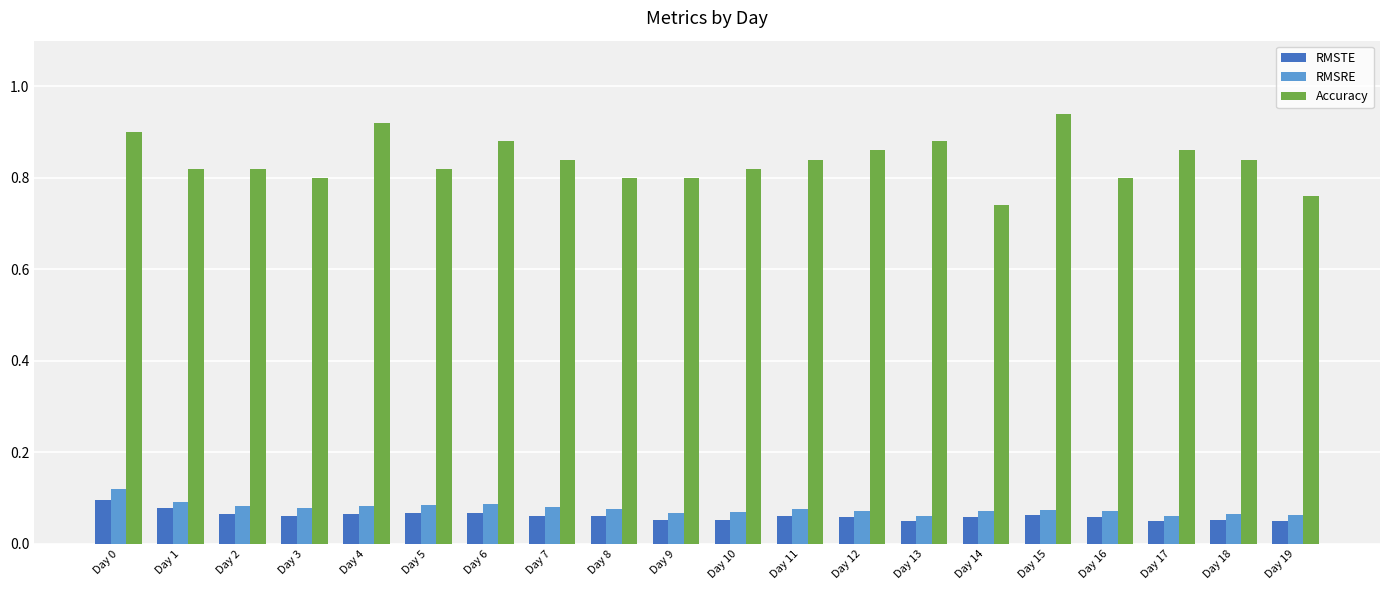

Are the bars horizontal?

No